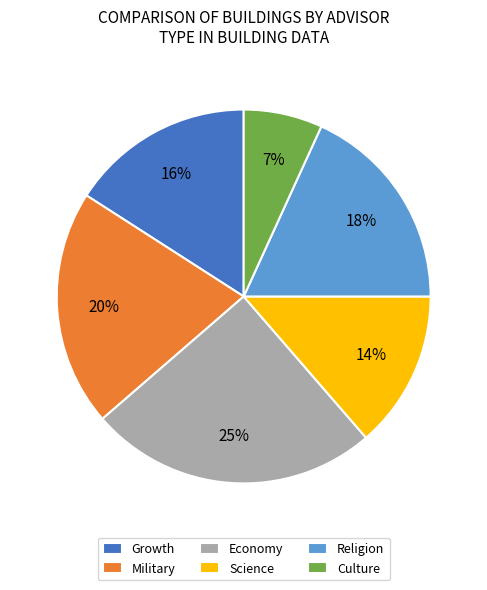

Count the number of slices in the pie.

6